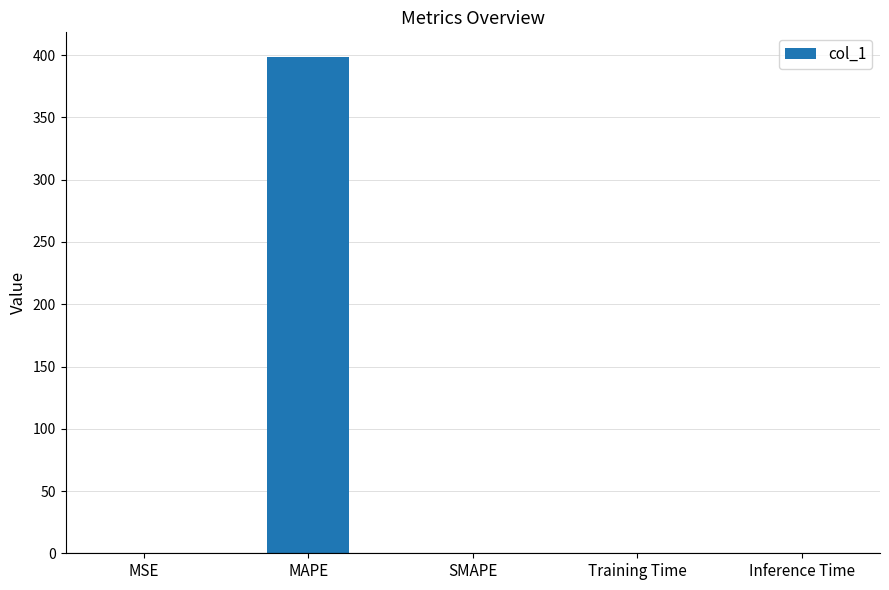

Are the bars horizontal?

No